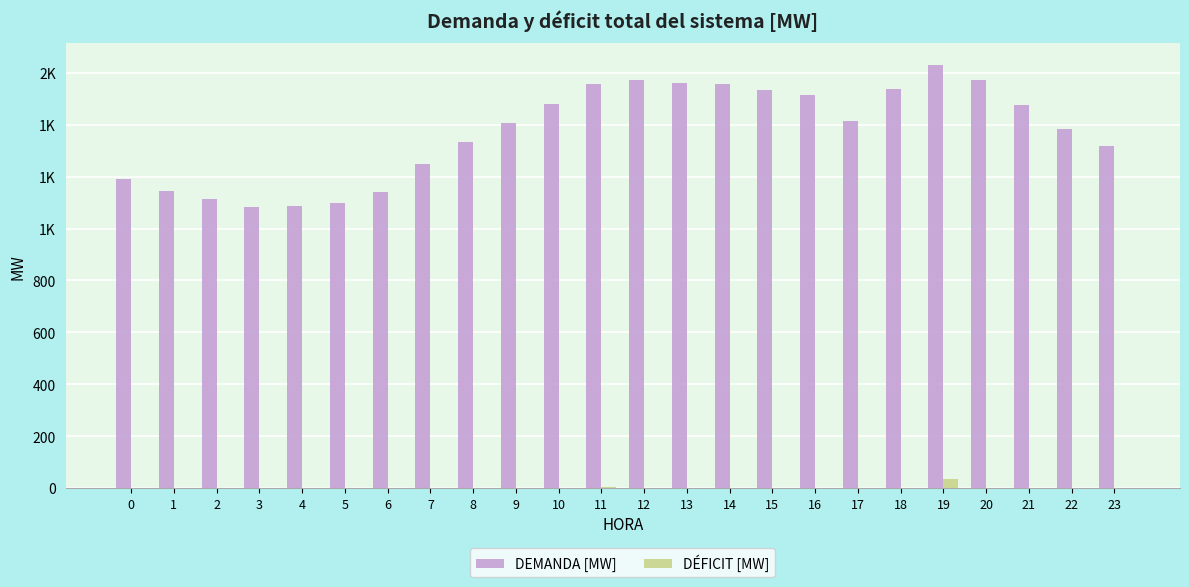

What is the value of the DEMANDA [MW] bar at the 5th from the left?

1085.2